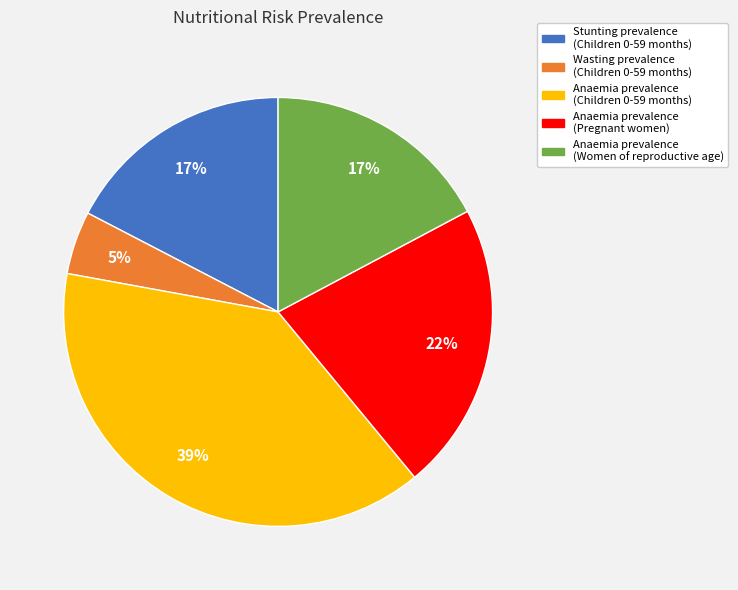

To the nearest percent, what is the difference between the largest and smallest slice percentages?

34%